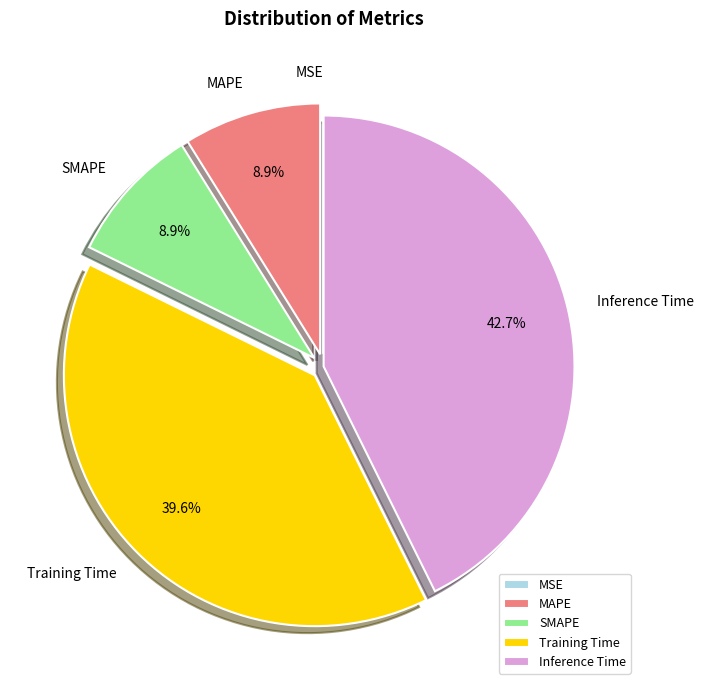

Do SMAPE and Training Time together represent more than half of the pie?

No